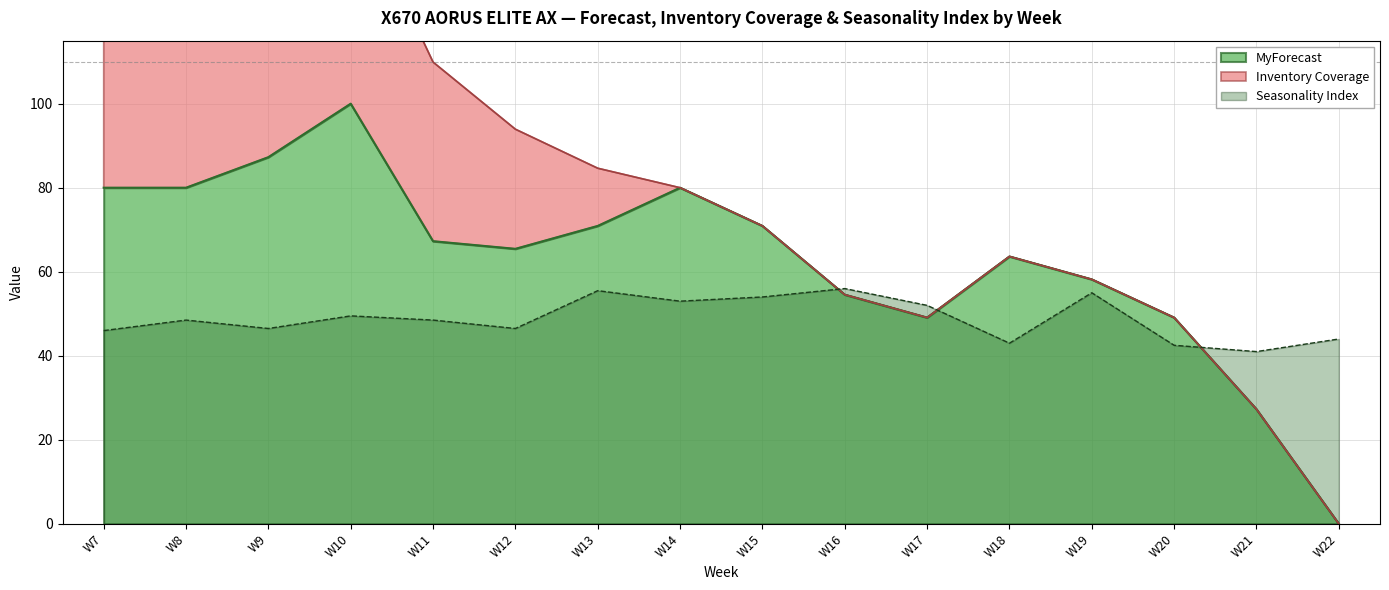

What is the average value of the Seasonality Index series?

48.8